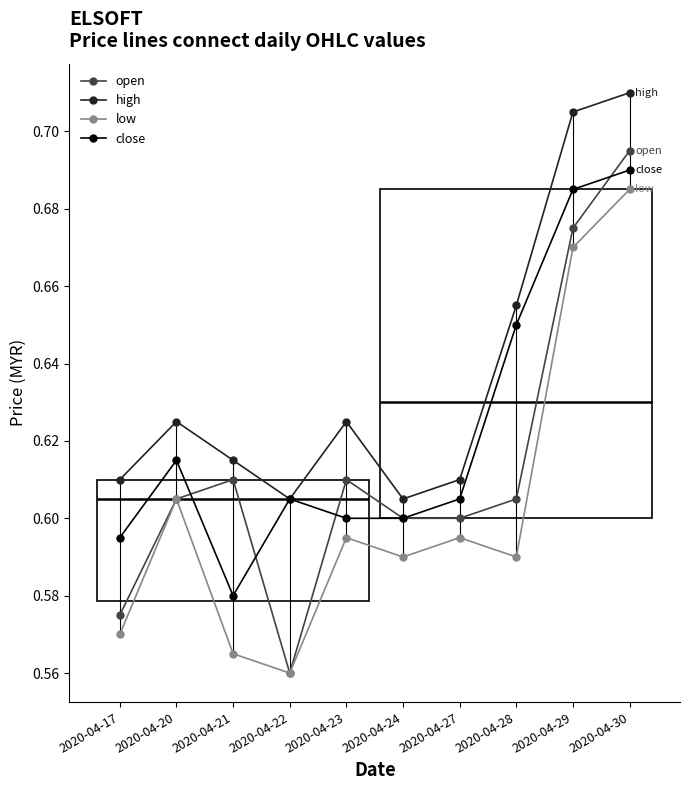

Count the number of data series in this chart.

4